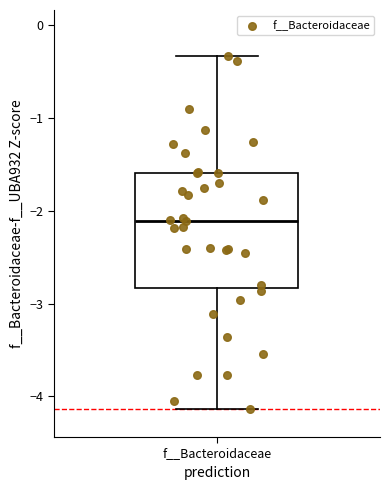

Where is the lower edge of the box for f__Bacteroidaceae on the y-axis? The values are not printed on the chart, so give them approximately, as read against the axis.

-2.8